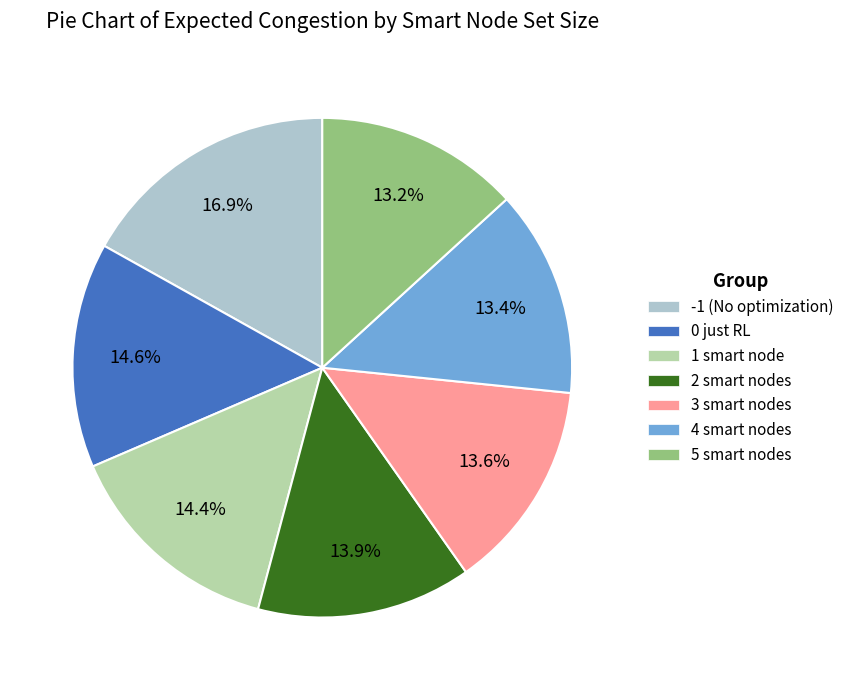

Which slice is the largest?

-1 (No optimization)